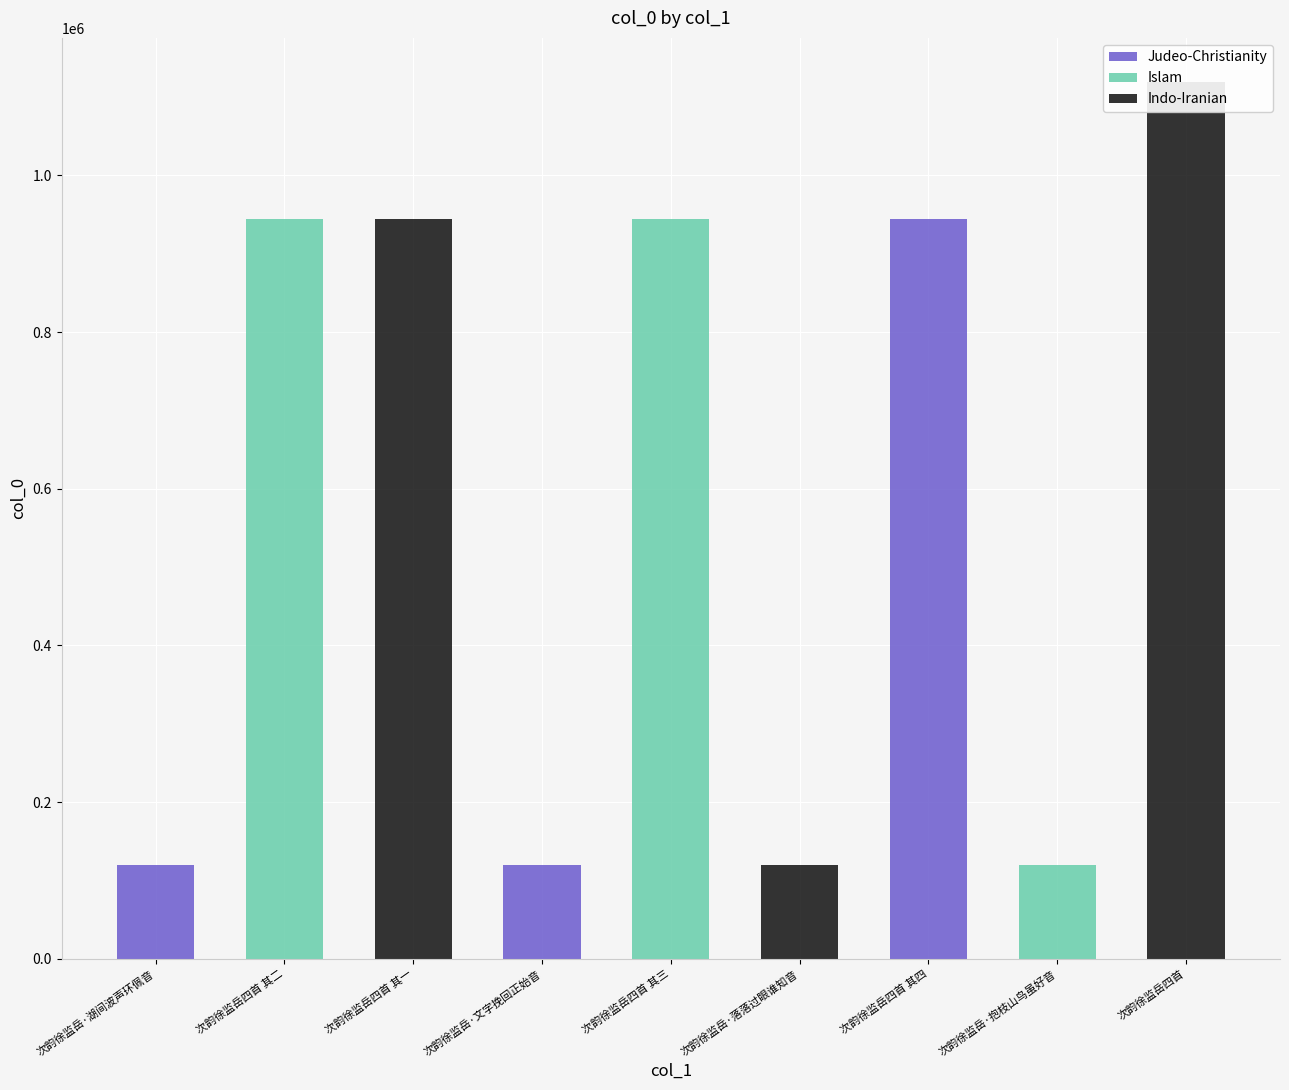

At which label is the value closest to 619810?

次韵徐监岳四首 其四